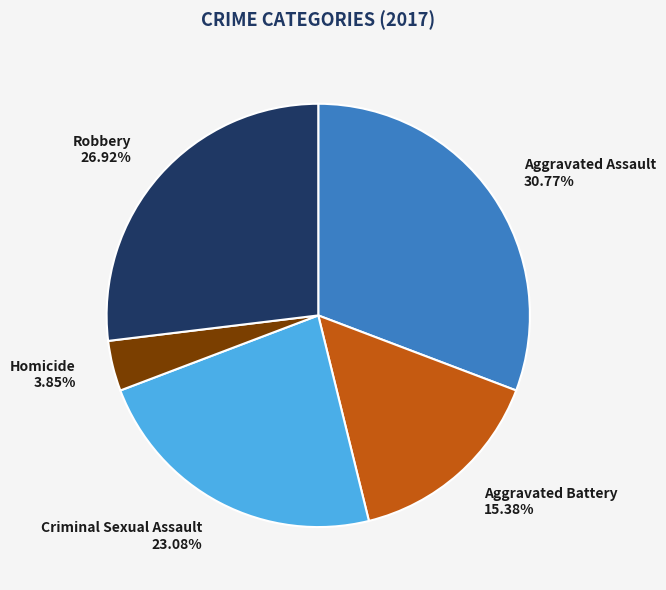

Is the sum of Criminal Sexual Assault and Homicide greater than half?

No